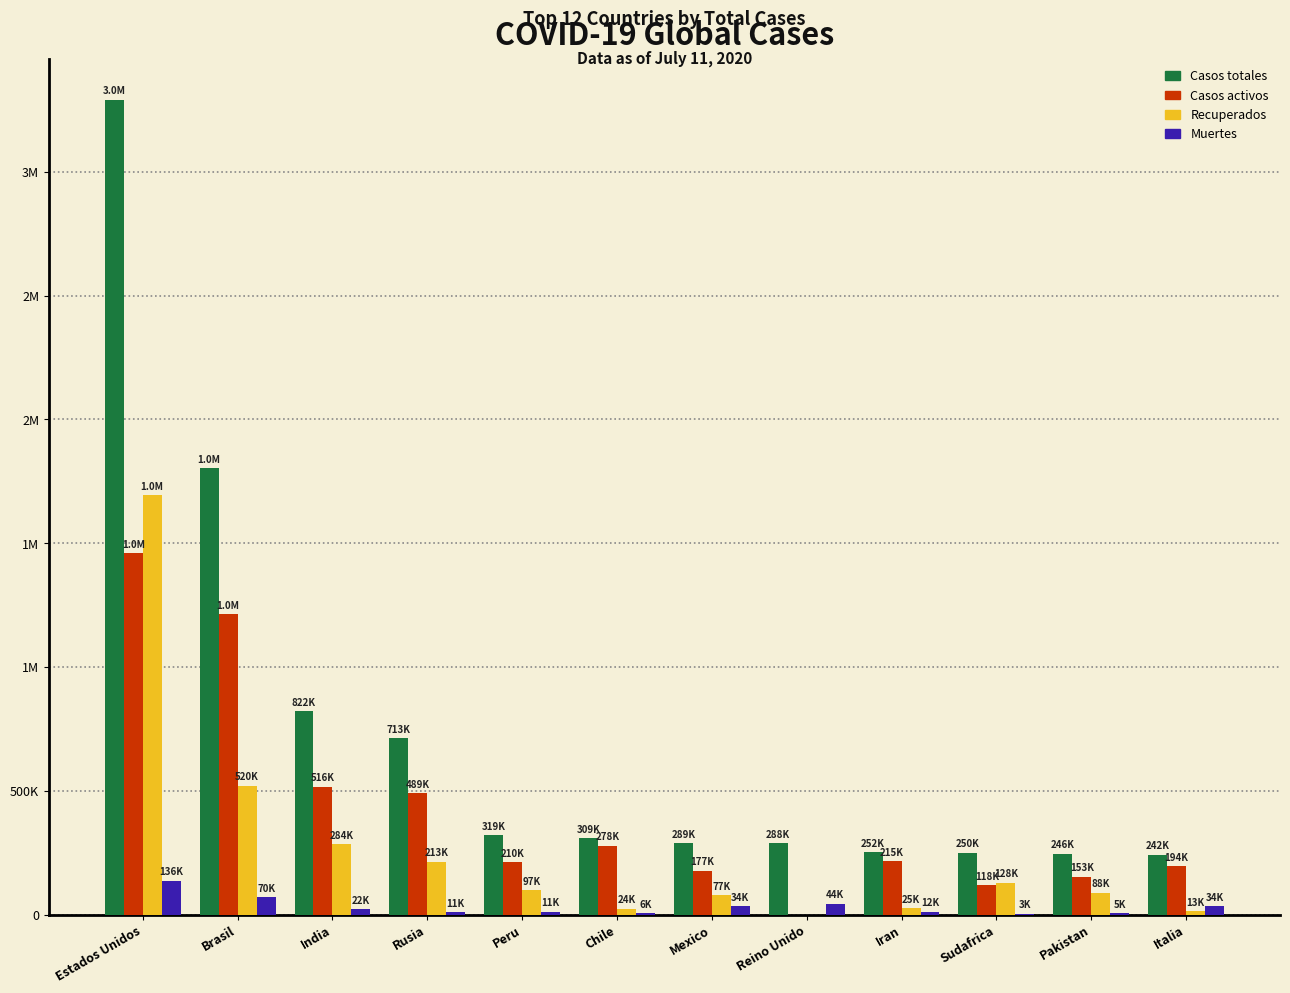

What are all the series names shown in the legend?

Casos totales, Casos activos, Recuperados, Muertes